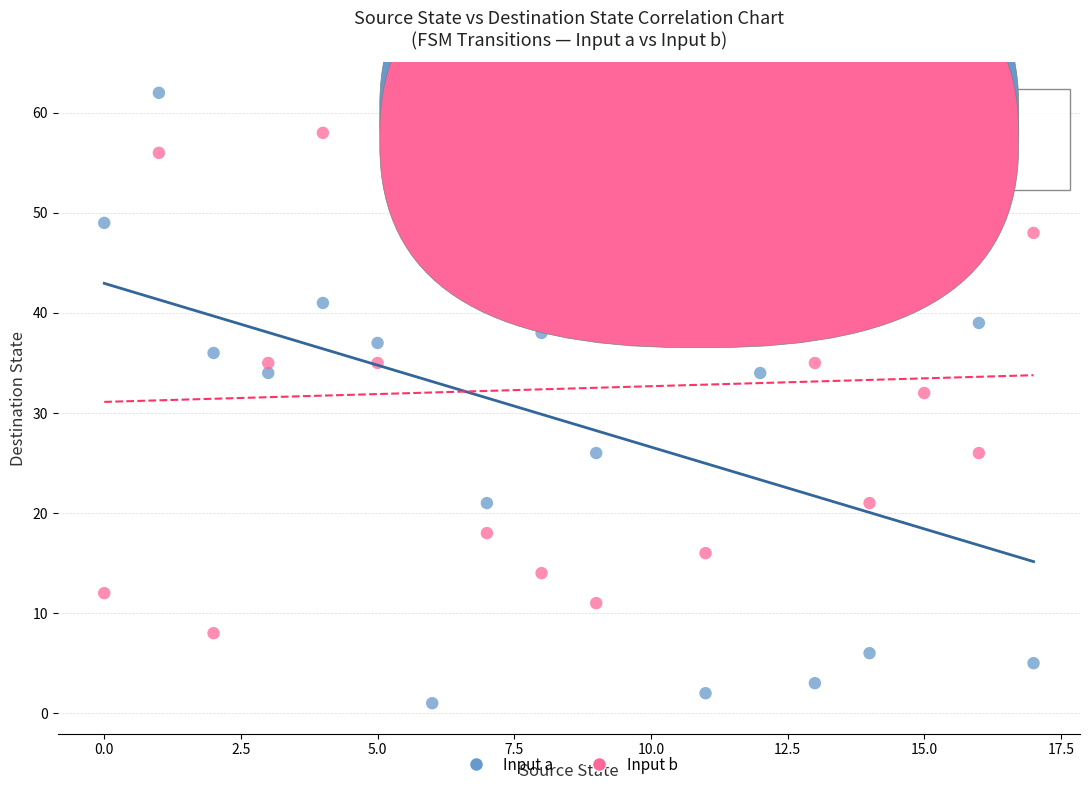

Across all data points, what is the range of Y values (max minus min)?

61